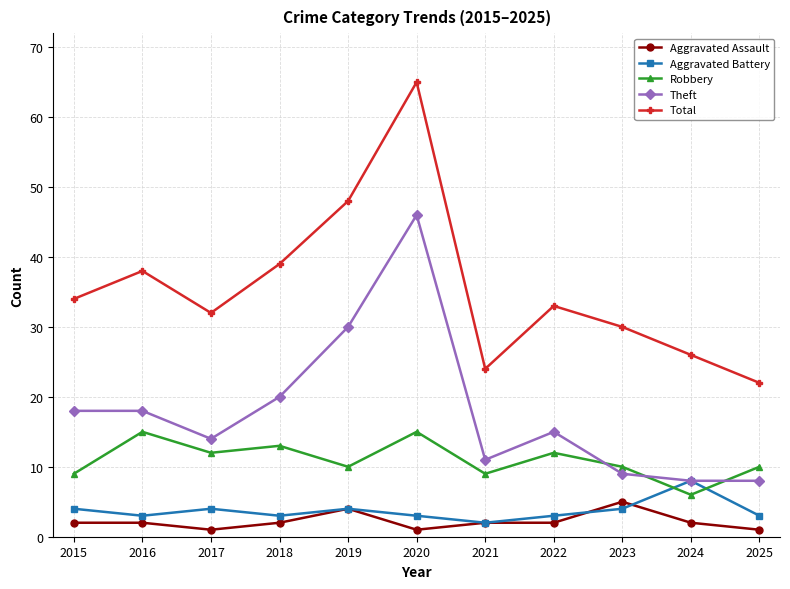

What is the approximate value of Robbery at 2017?

12